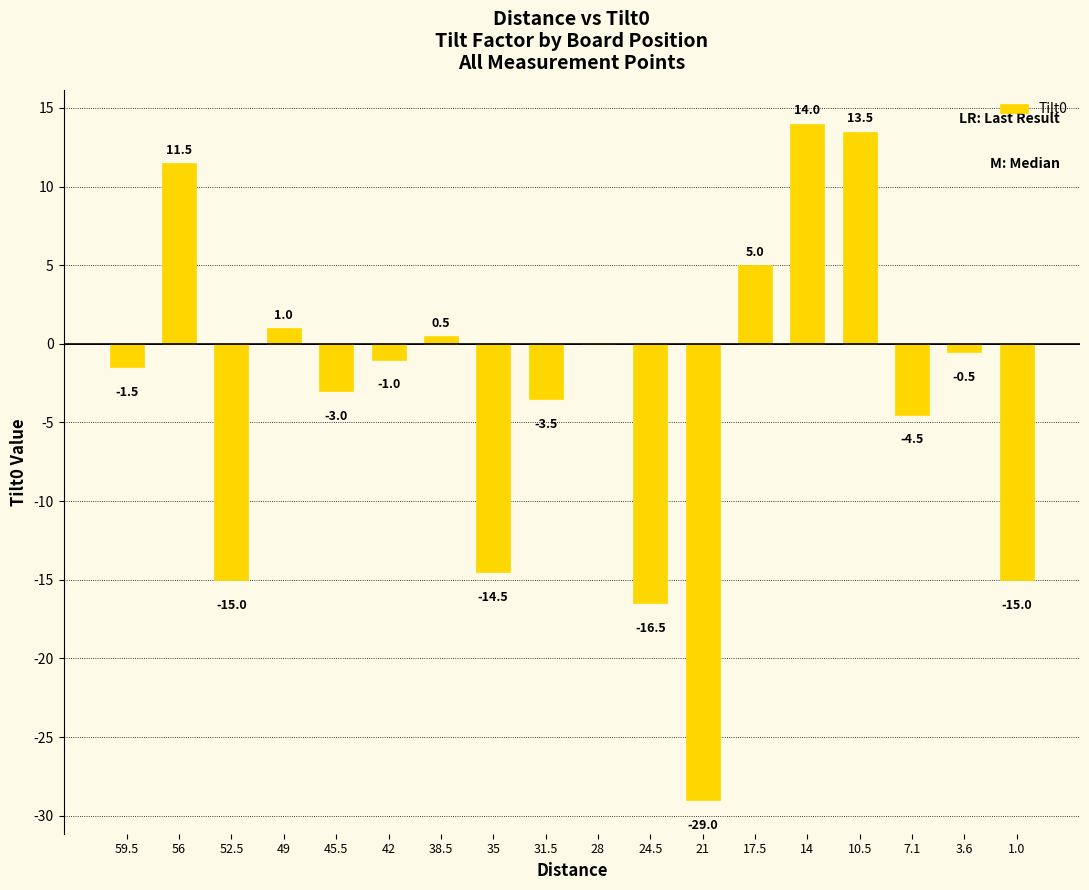

Where is the data nearest to the value -7?

7.1